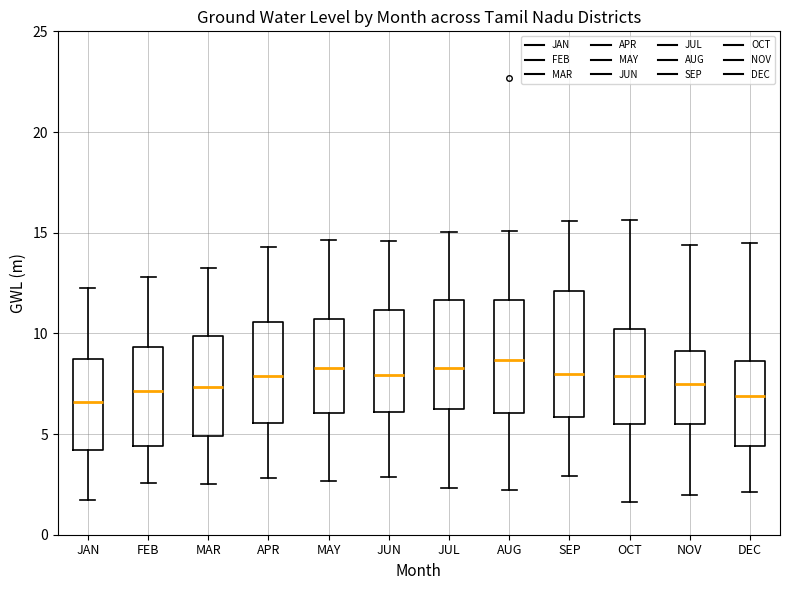

Where is the lower edge of the box for SEP on the y-axis? The values are not printed on the chart, so give them approximately, as read against the axis.

6.0